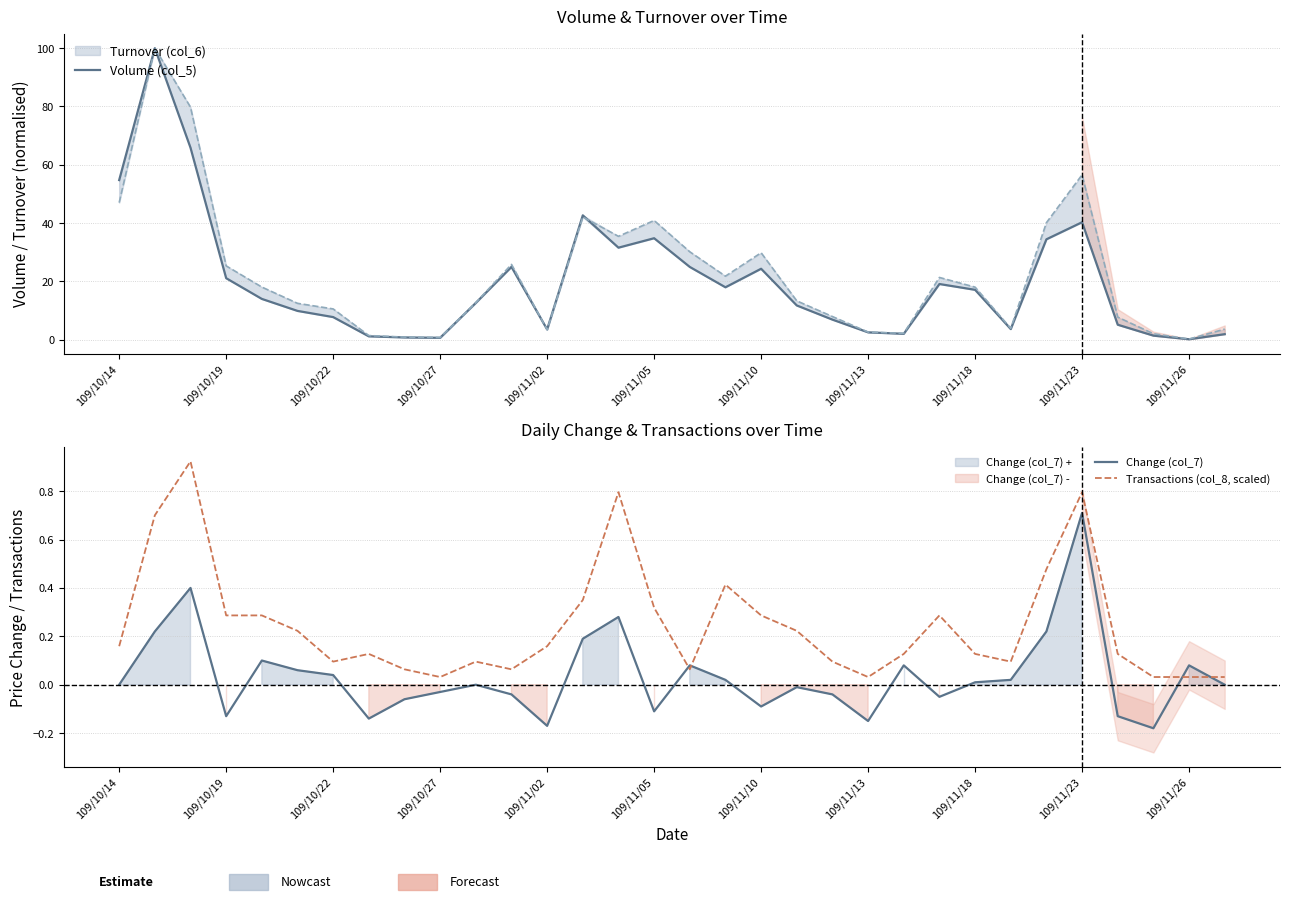

How many interior local valleys does the Volume (col_5) series have?

7